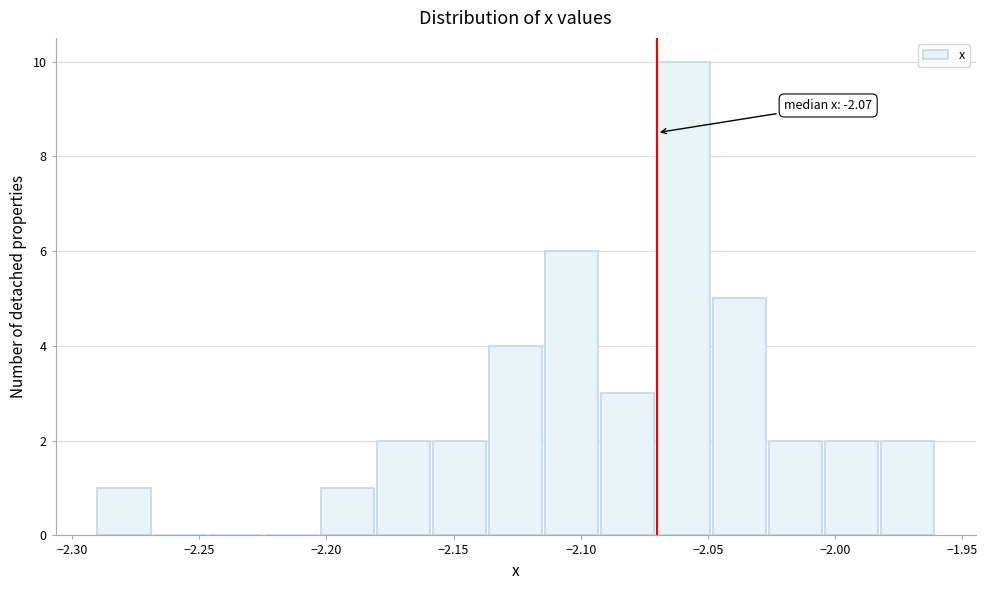

Over which range of the x-axis is the bar tallest?

-2.070 to -2.048